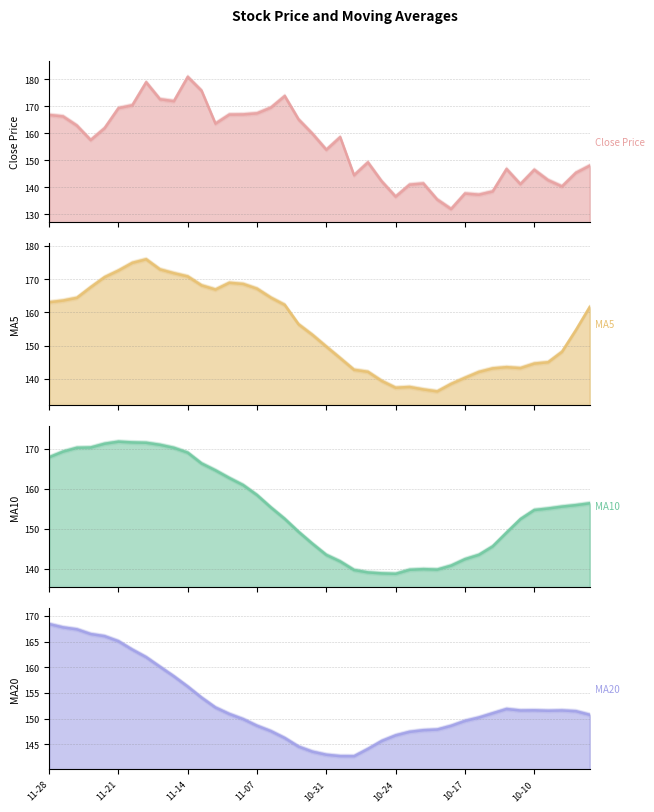

Between 31 and 34, which series saw the biggest shift?

ma10